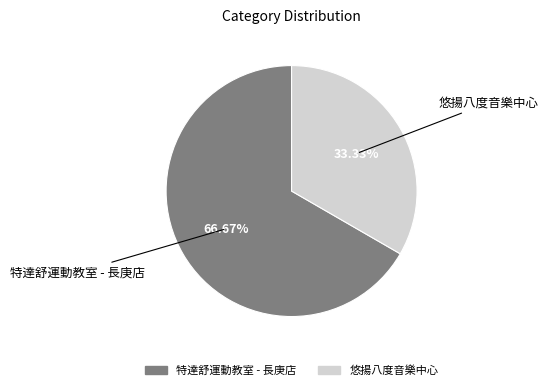

Which slice represents more than half of the pie?

特達舒運動教室 - 長庚店